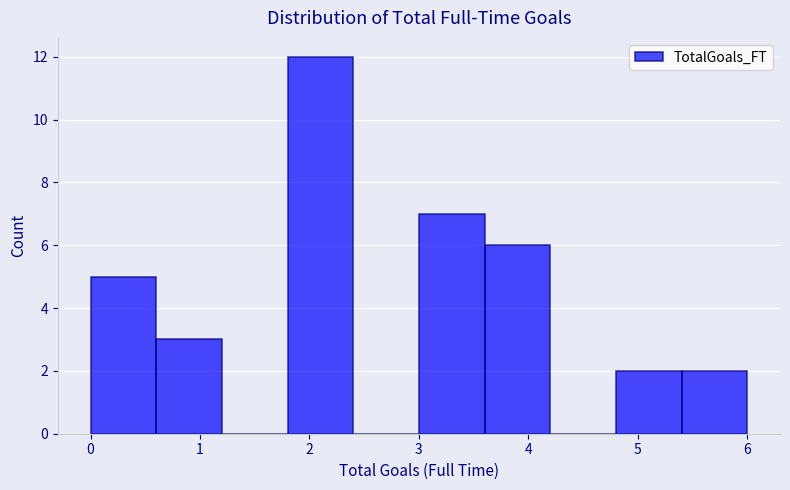

Which range on the x-axis has the tallest bar?

1.8 to 2.4